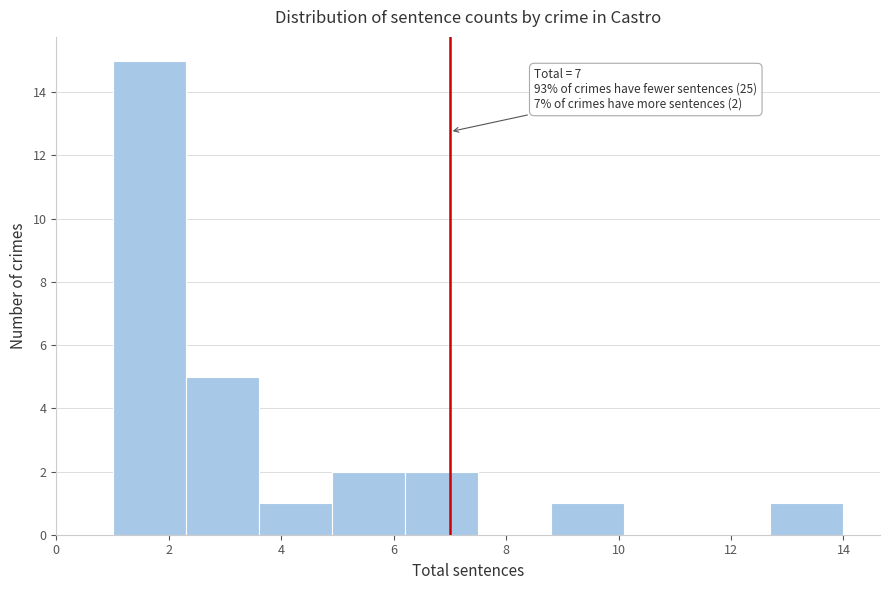

Which range on the x-axis has the tallest bar?

1.0 to 2.3